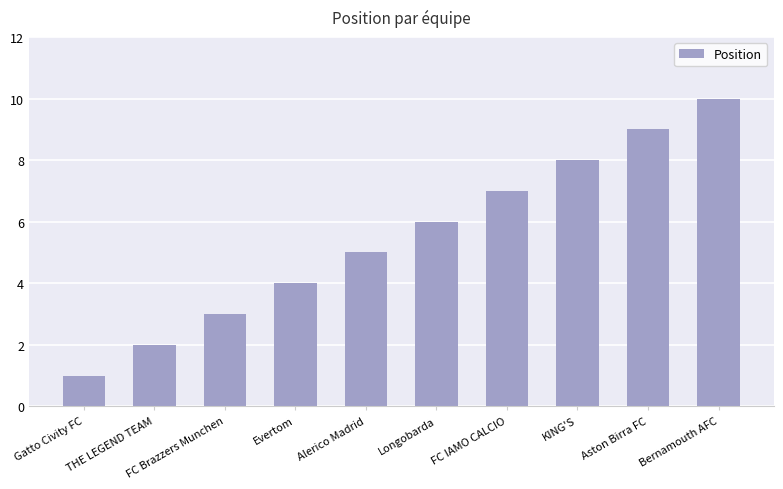

Which label corresponds to the smallest value in the chart?

Gatto Civity FC